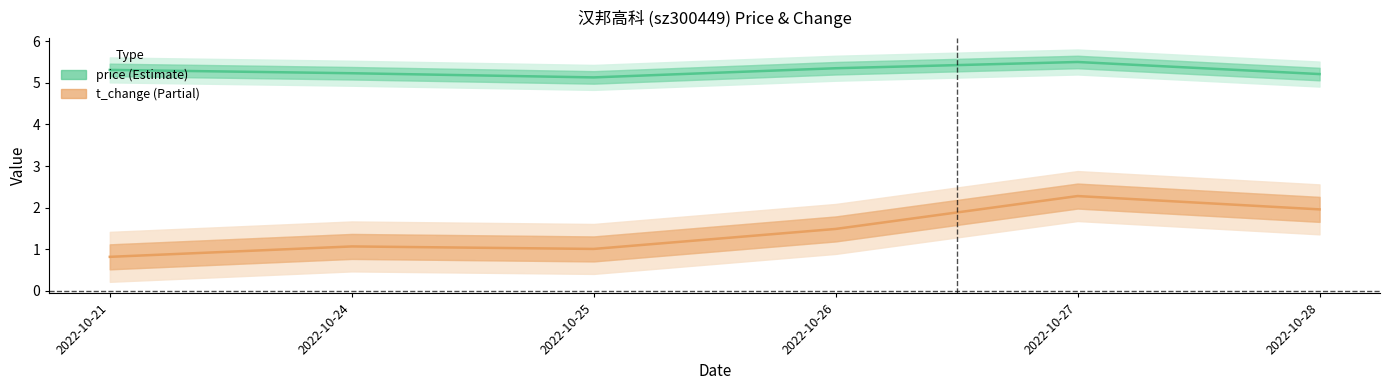

What are all the series names shown in the legend?

price, t_change